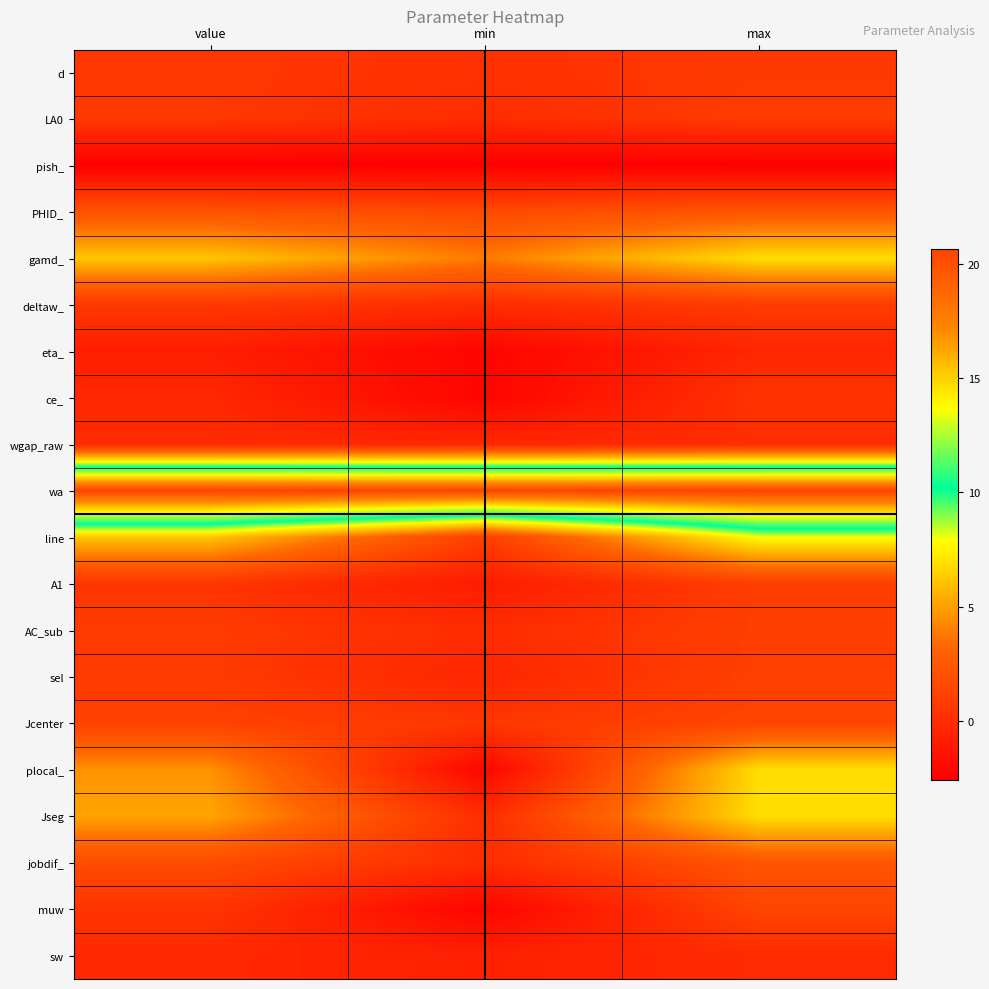

What is the total value across all series at value?

48.0